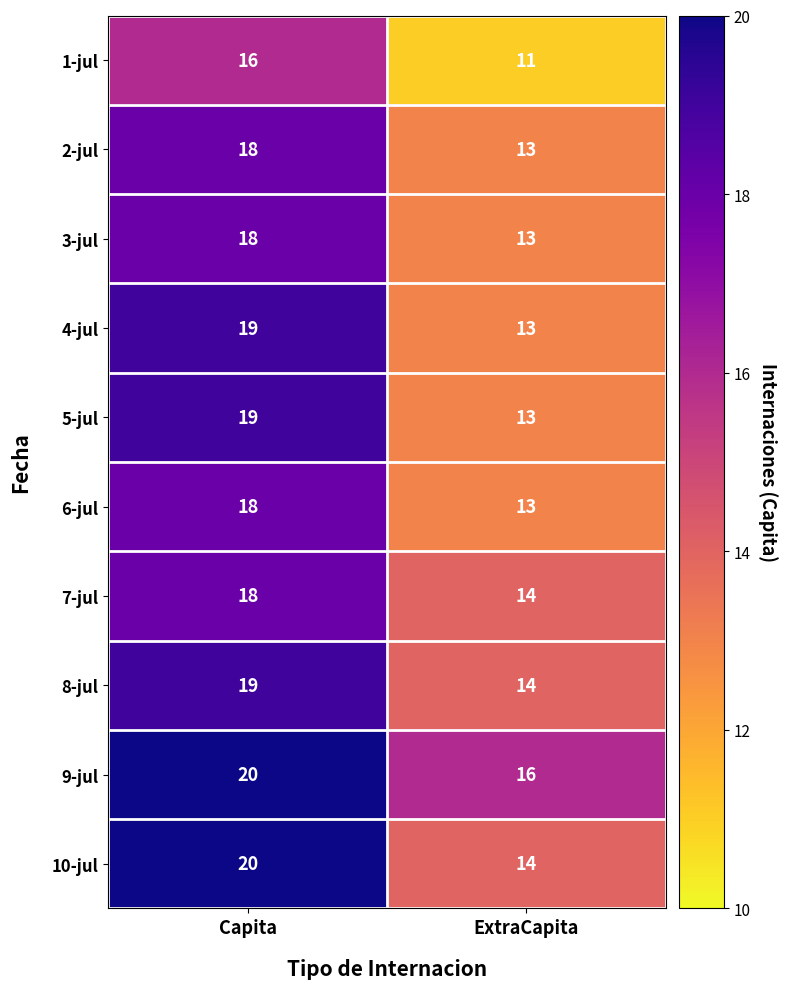

What is the approximate value of 7-jul at Capita?

18